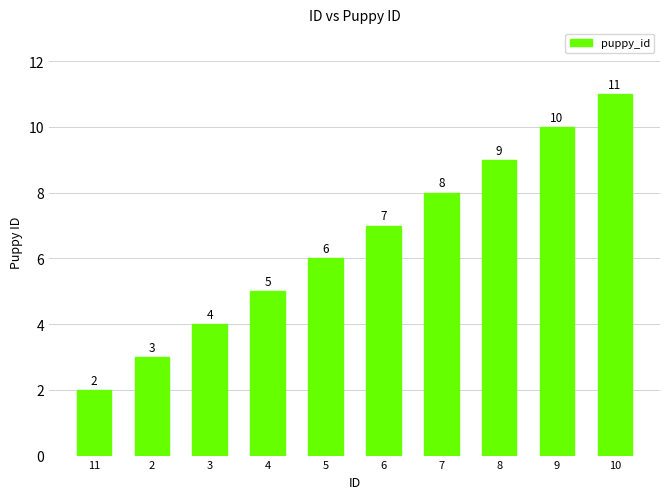

At which category does the chart reach its minimum across all series?

11